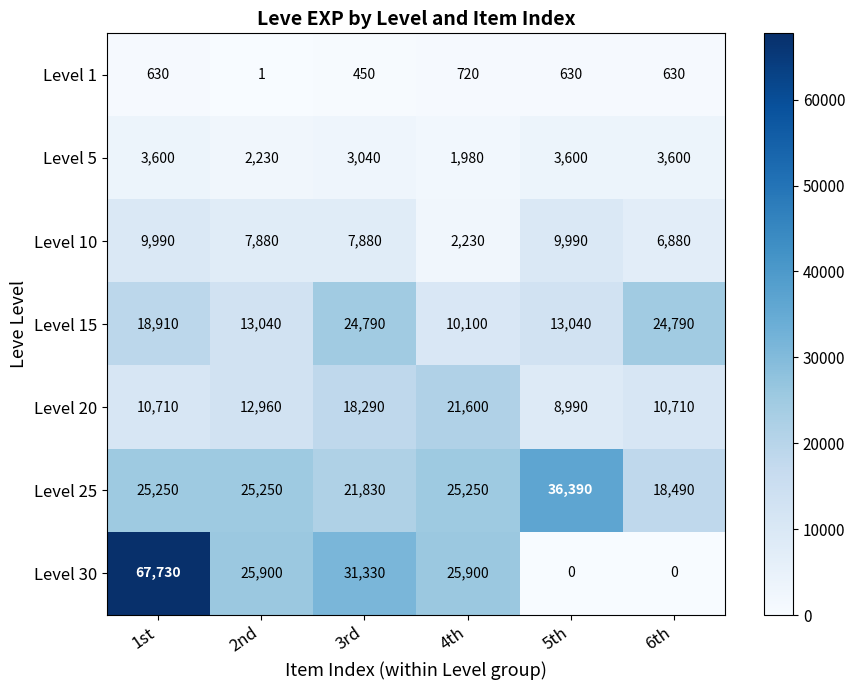

What is the sum of the Level 20 values at 2nd and 1st?

23670